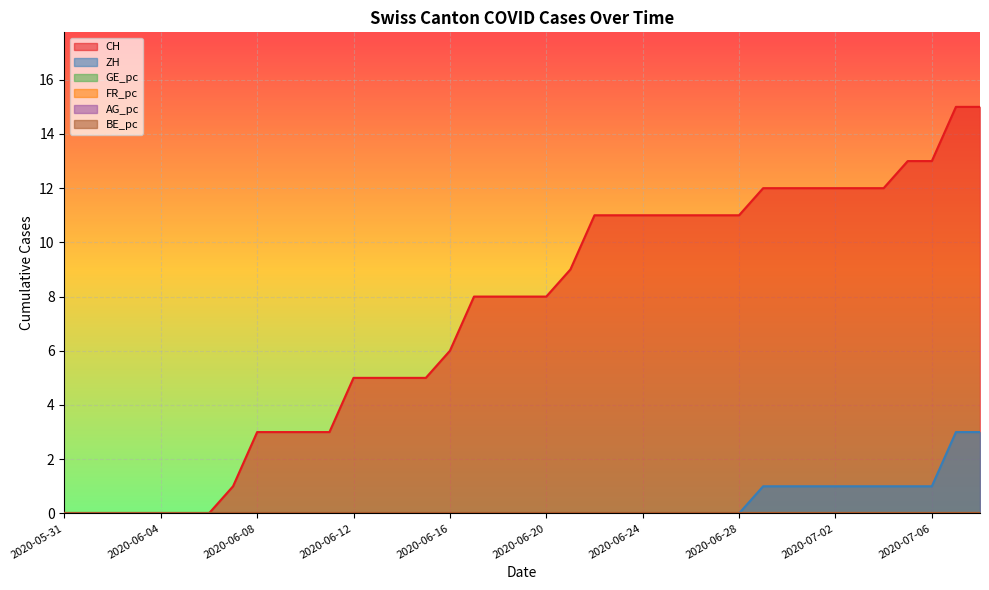

What is the difference between the highest and lowest values at 2020-06-12?

5.0